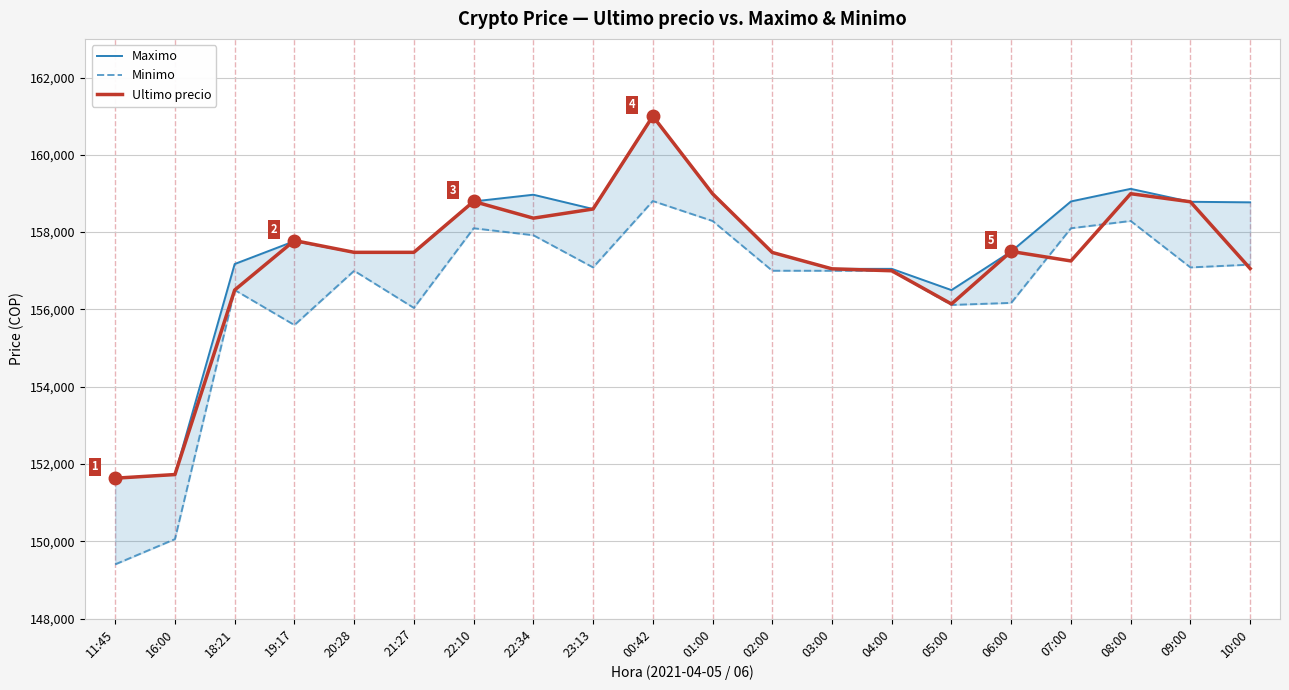

What is the approximate value of Ultimo precio at 04:00, to the nearest 50?

157000